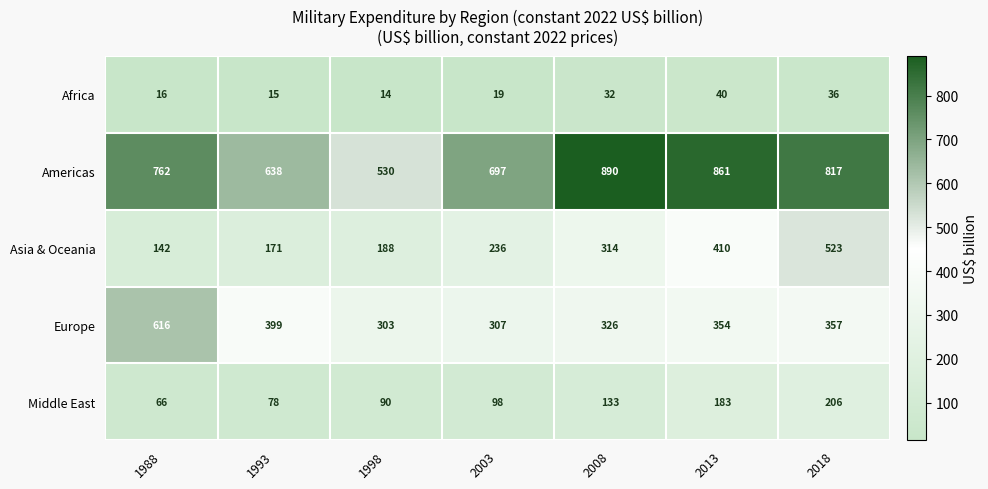

True or false: Europe has a value of 307 at 2003.

True